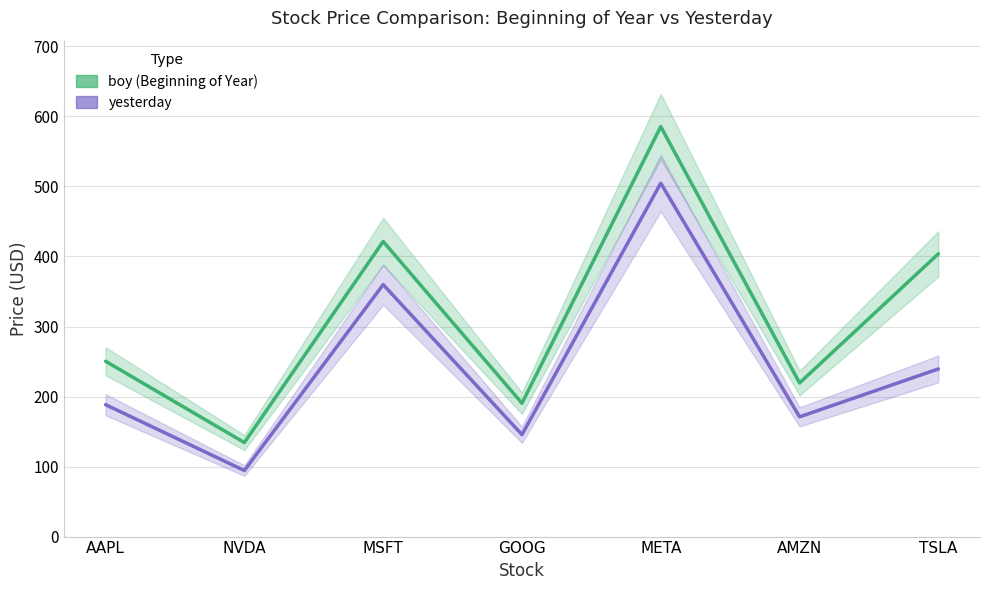

Rank the series by their maximum value, from lowest to highest.

yesterday, boy